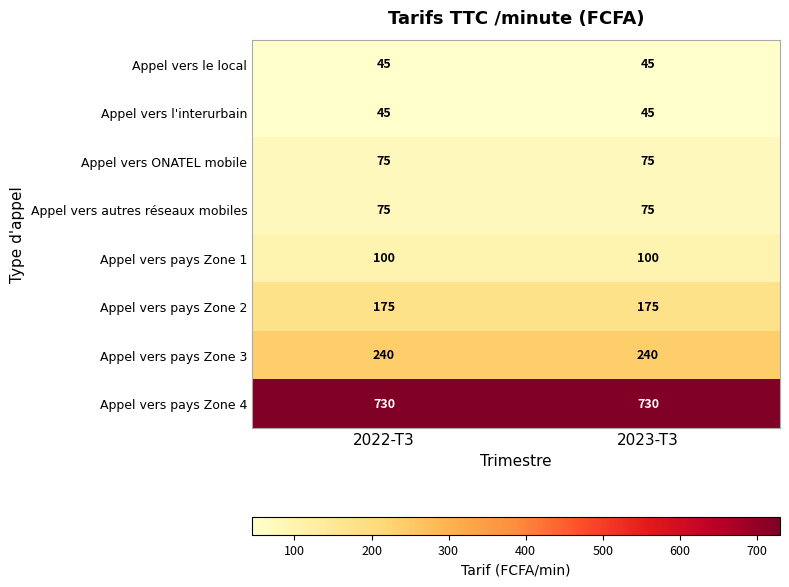

What is the minimum value for Appel vers le local?

45